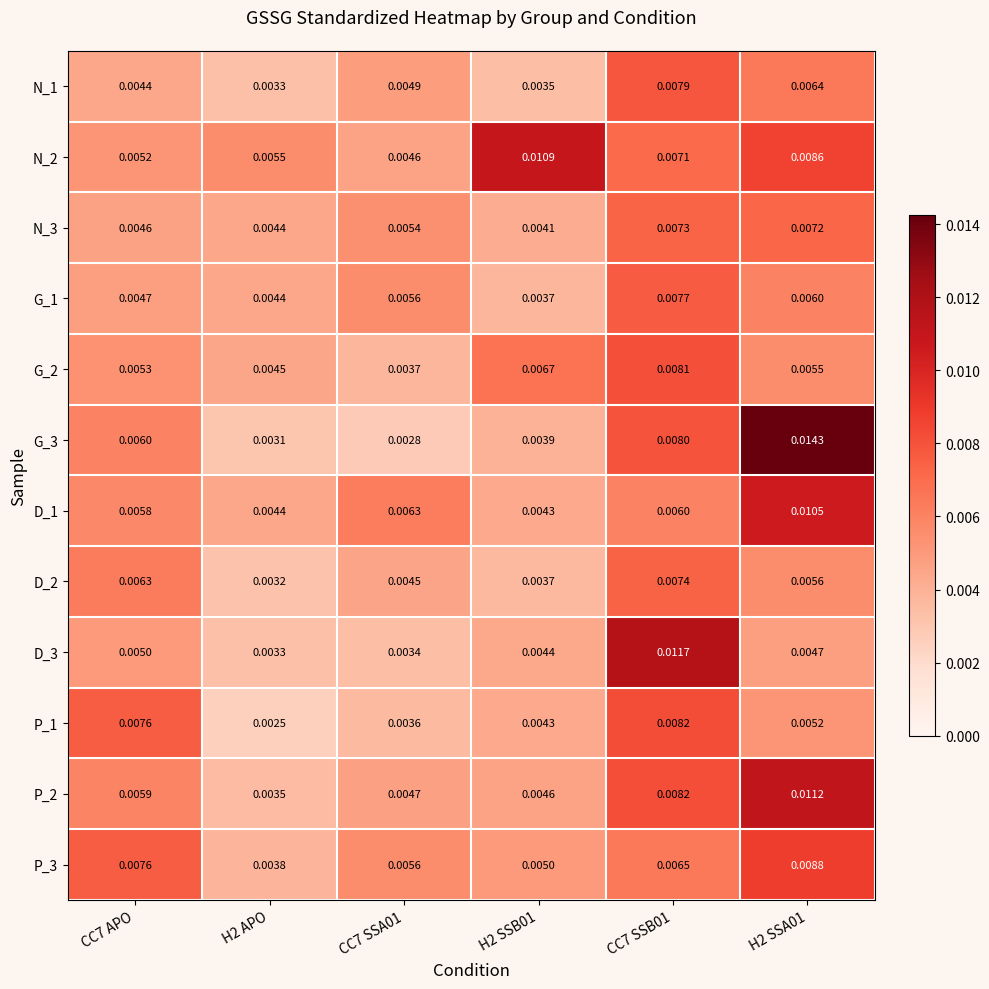

Count the number of data series in this chart.

12